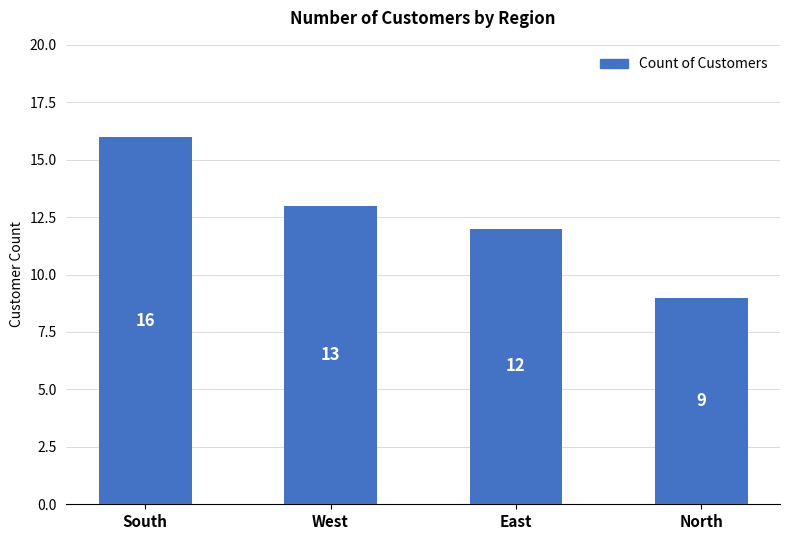

How many bars are there in total?

4